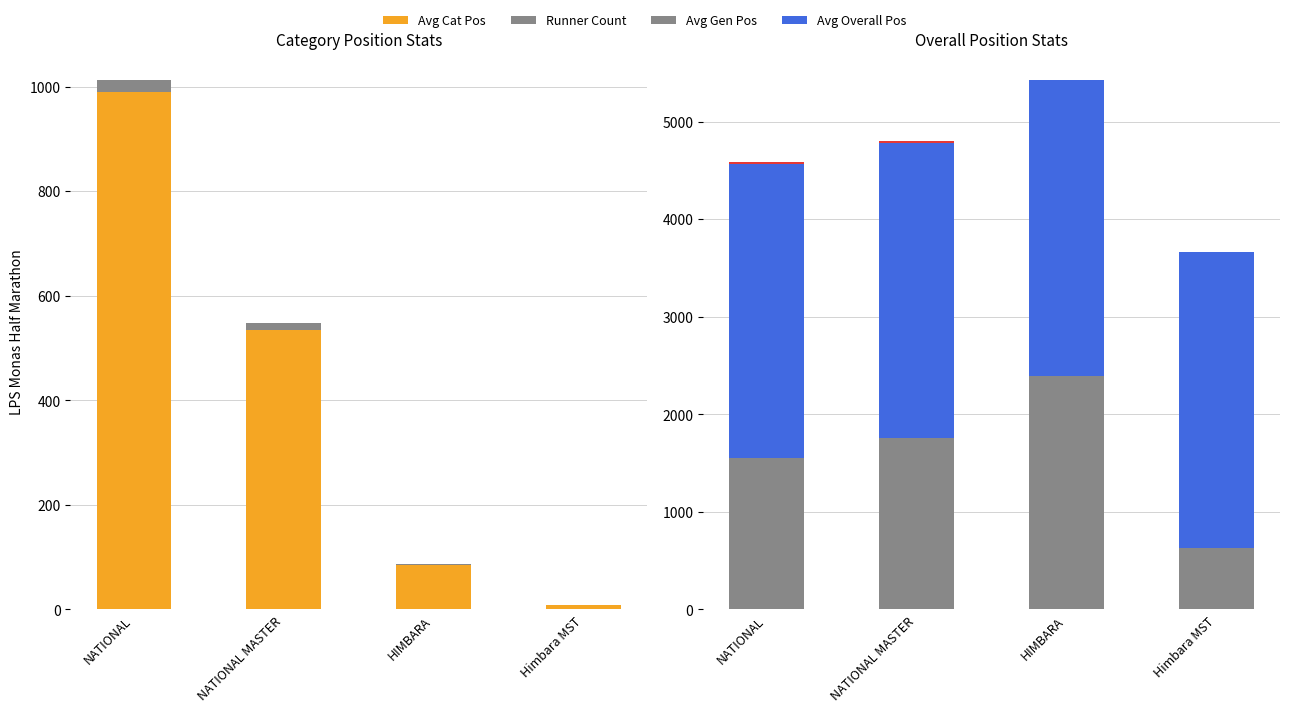

List the series in order of their peak value, highest first.

Avg Overall Pos, Avg Gen Pos, Avg Cat Pos, Runner Count